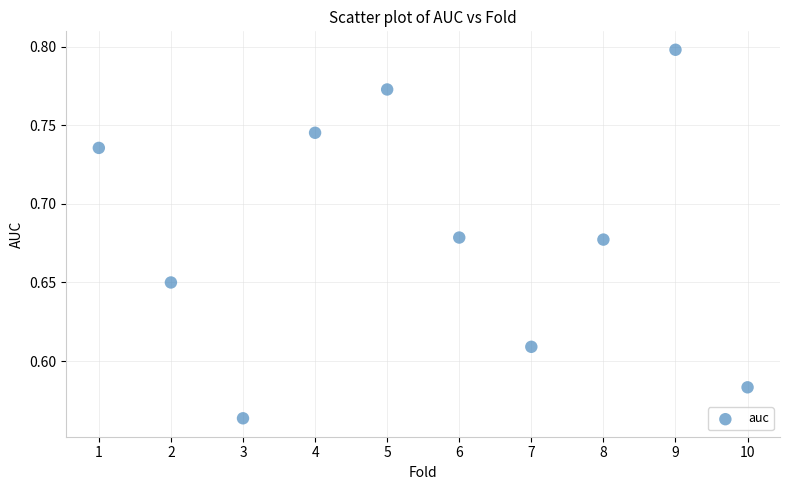

What is the range of X values (max minus min)?

9.0